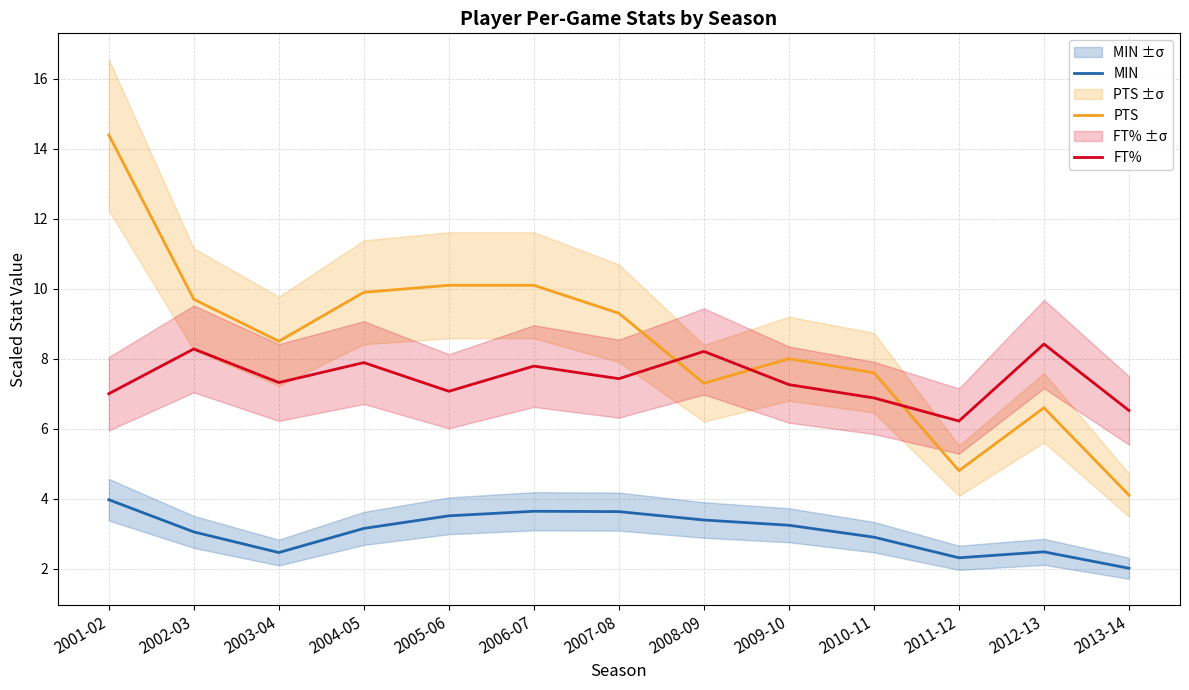

What is the label of the 10th point from the right?

2004-05